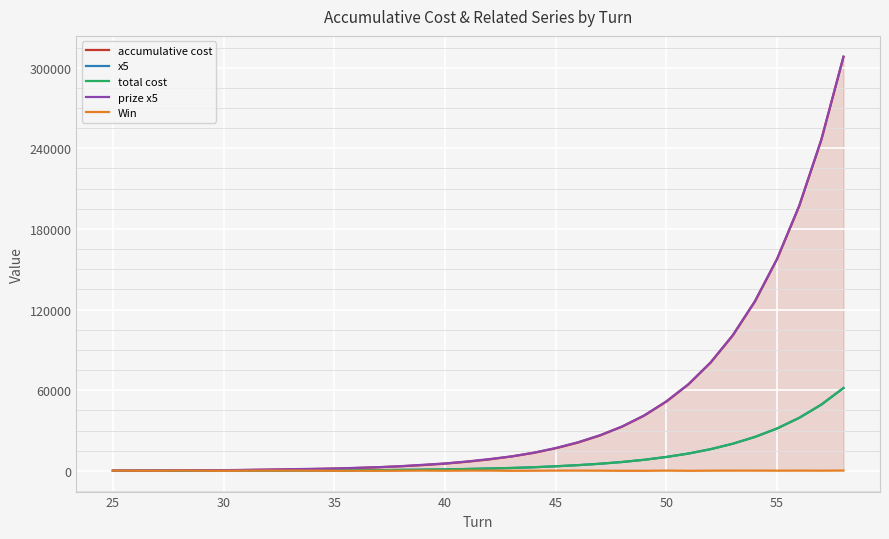

Does the chart have visible grid lines?

Yes